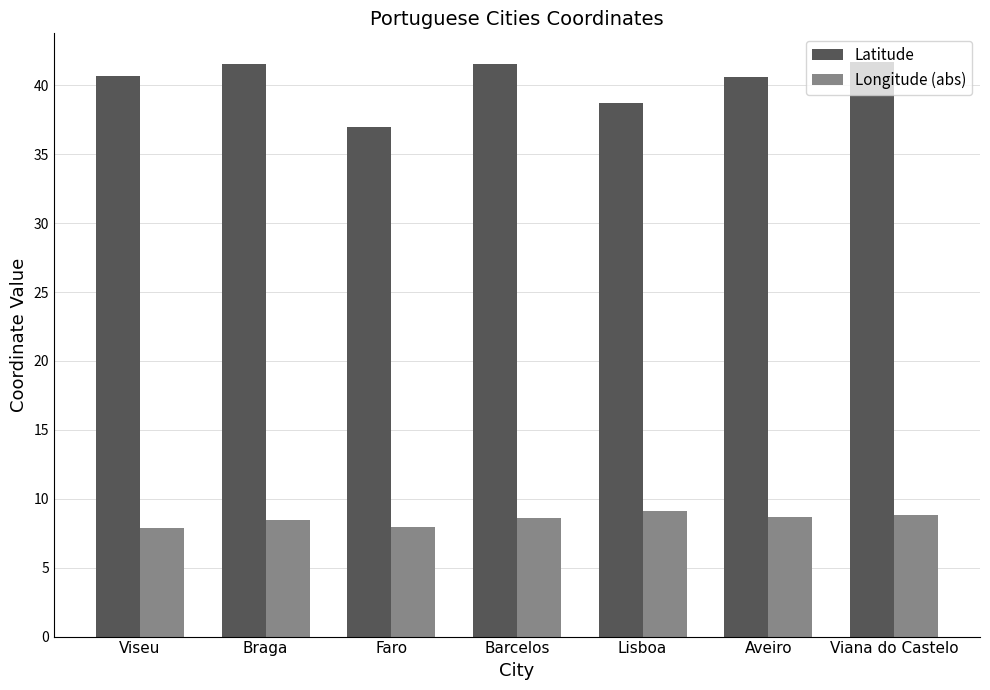

What is the maximum value for Longitude (abs)?

9.1